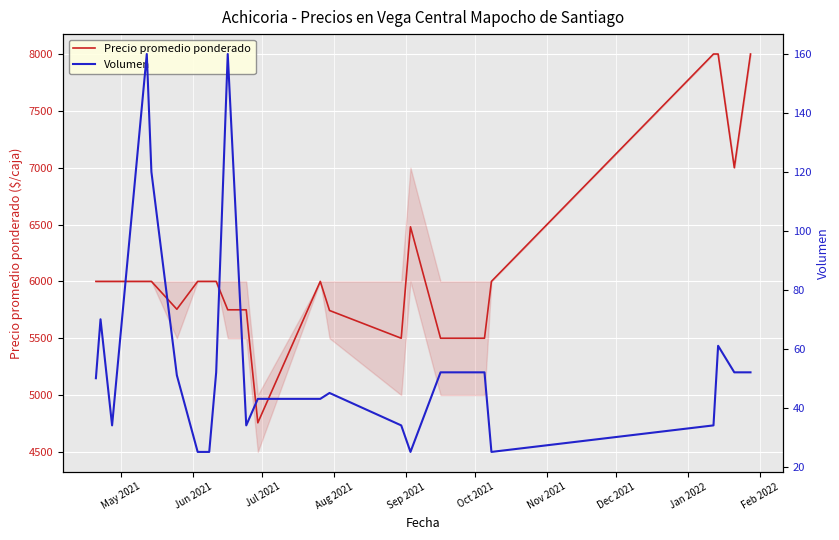

What is the difference between the maximum and minimum values in the Precio promedio ponderado series?

3244